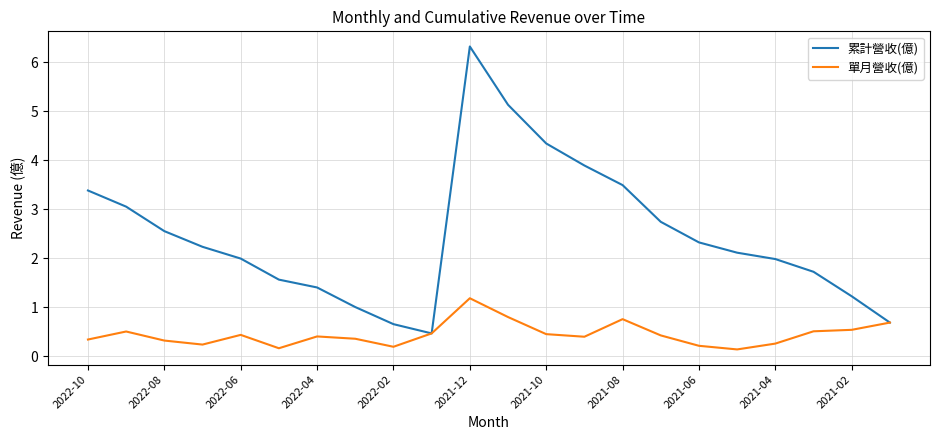

Which series has the widest spread of values?

累計營收(億)